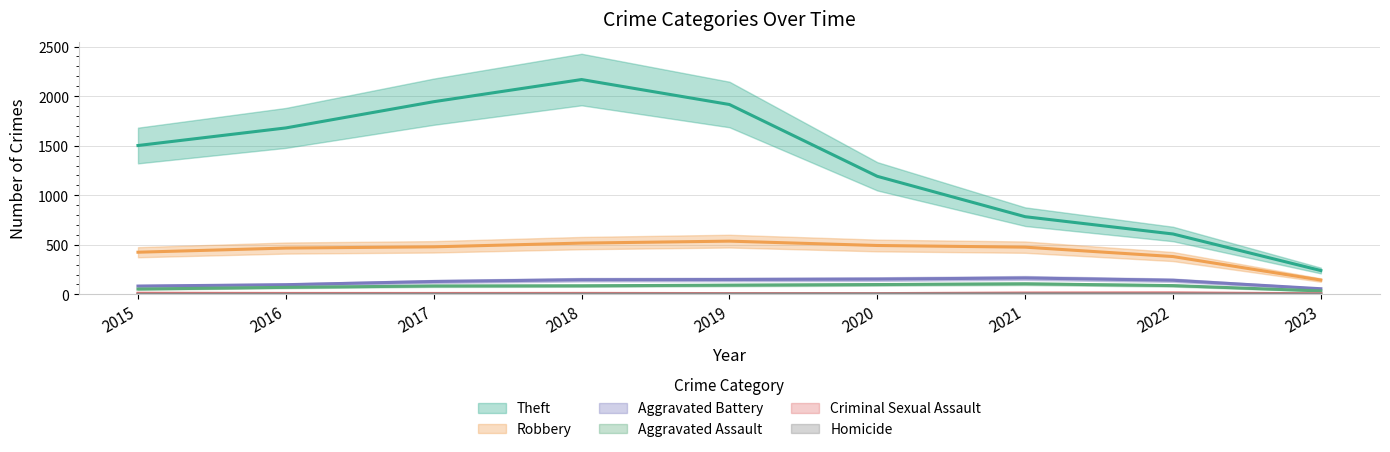

Which category has the highest value in the Robbery series?

2019